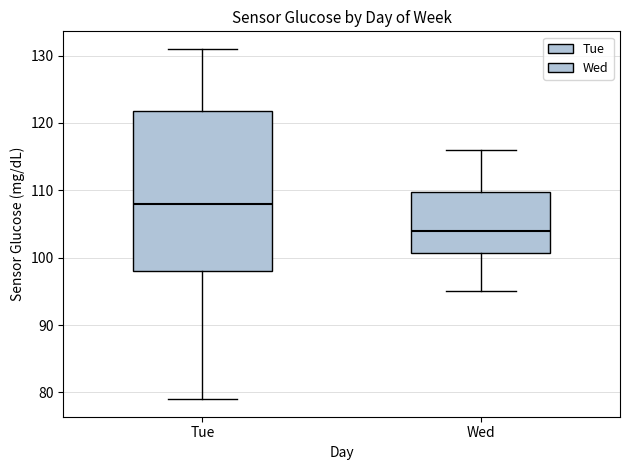

Which box's median line is the highest?

Tue